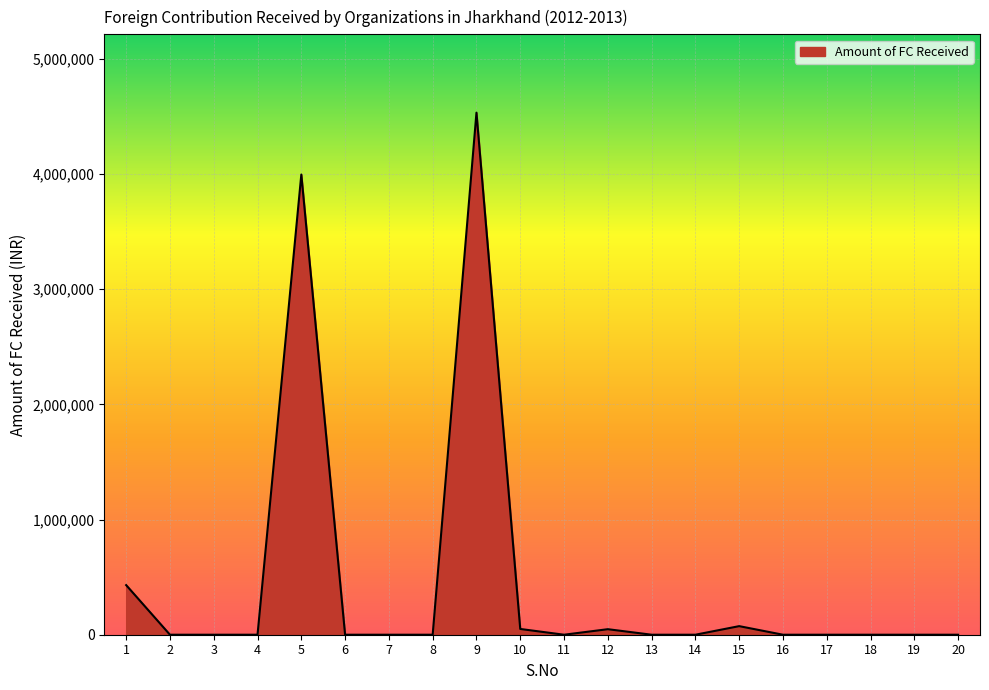

What is the difference between the maximum and minimum values?

4533826